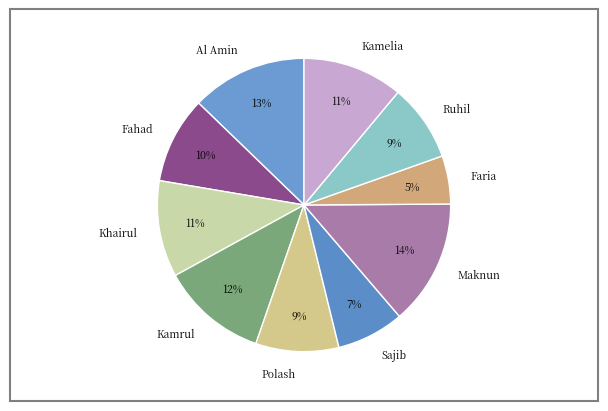

True or false: Sajib accounts for 18% of the total.

False